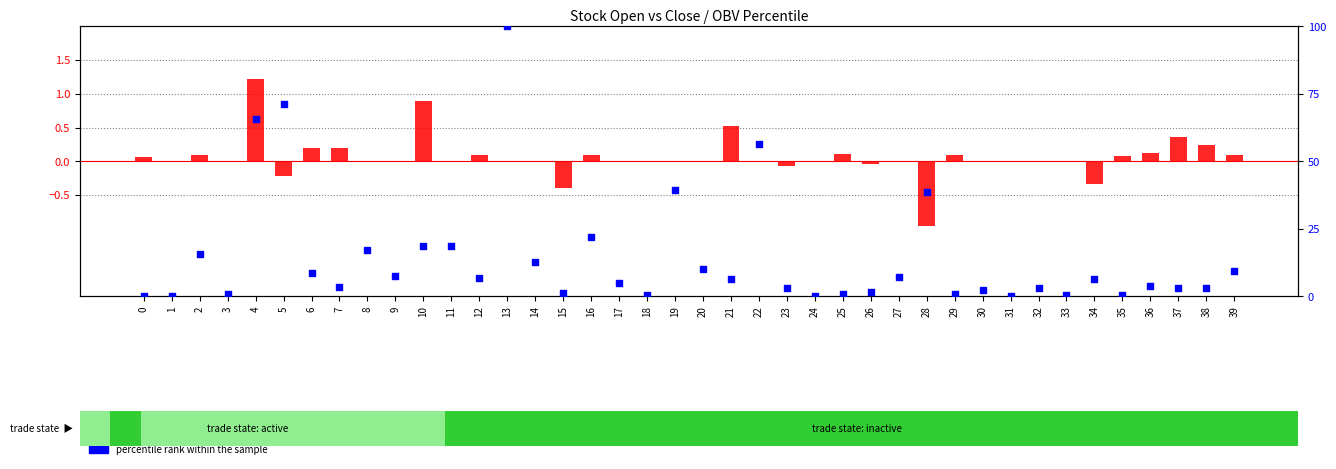

At which category is the sum across all series the highest?

13